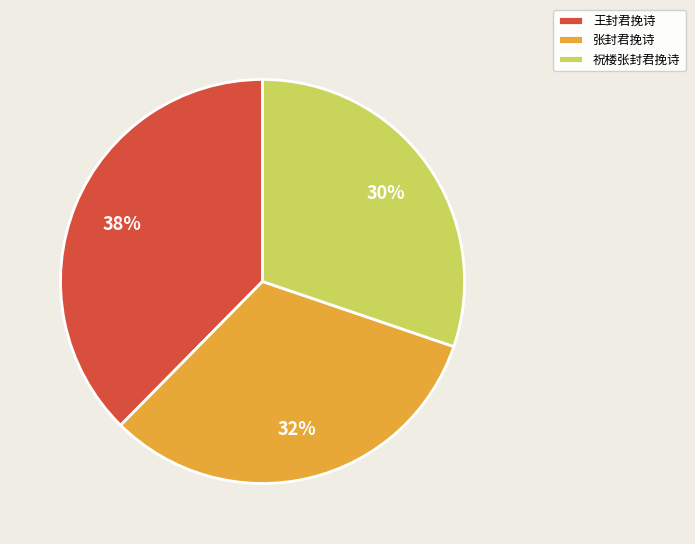

How many segments does this pie chart have?

3